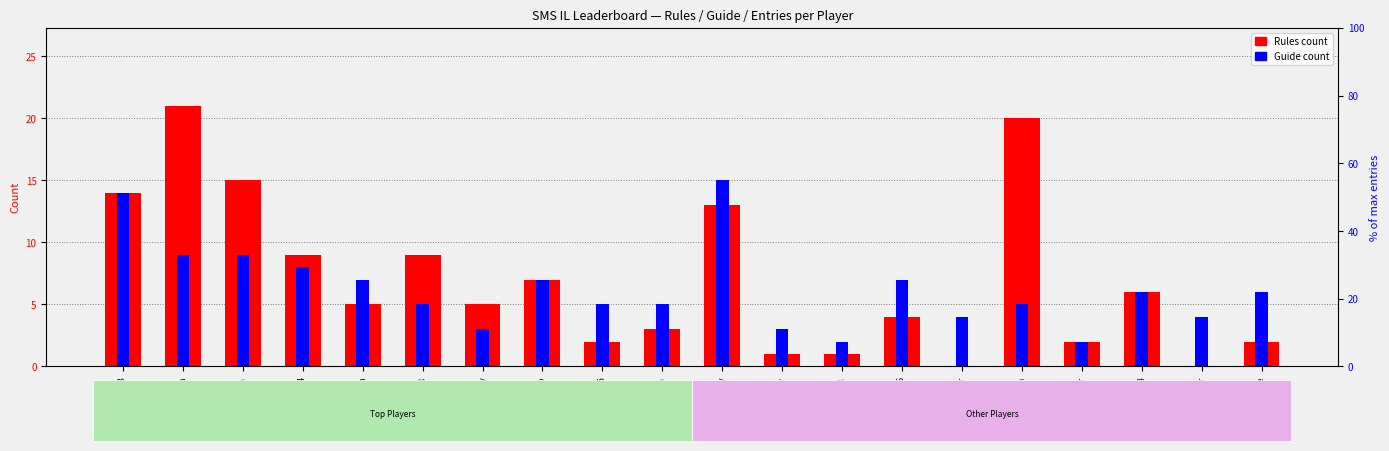

Which series has the widest spread of values?

Rules count